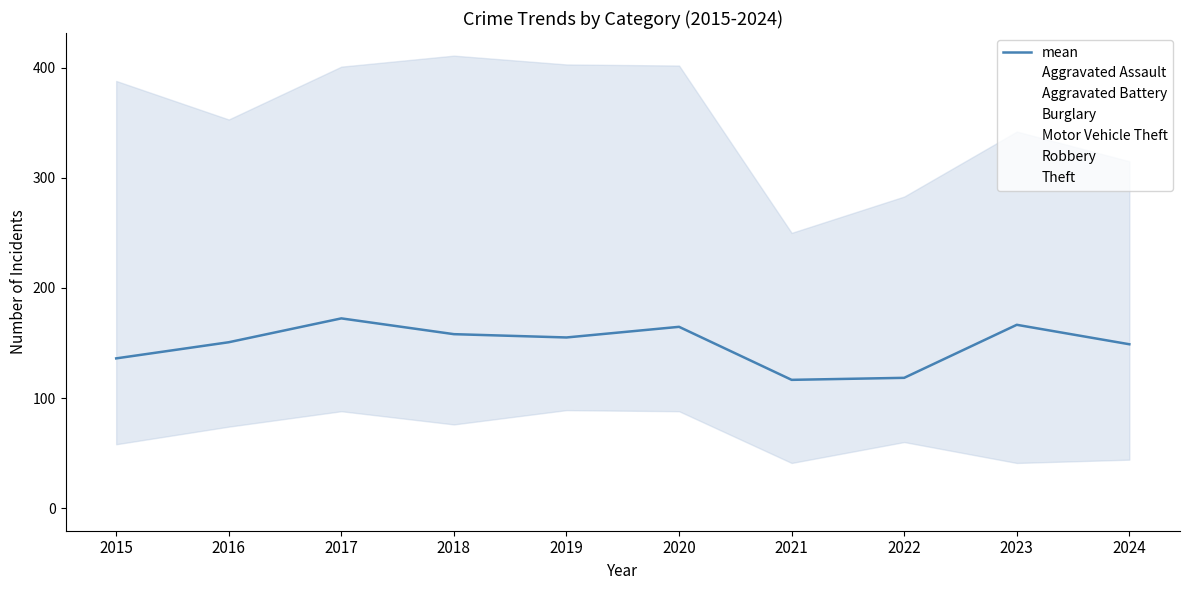

What is the sum of all Burglary values?

731